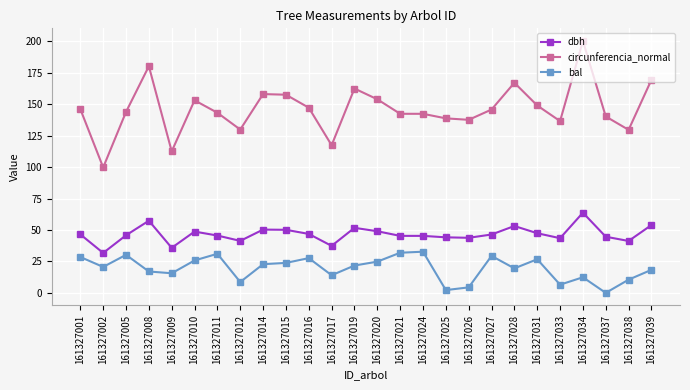

At which label does bal reach its minimum?

161327037